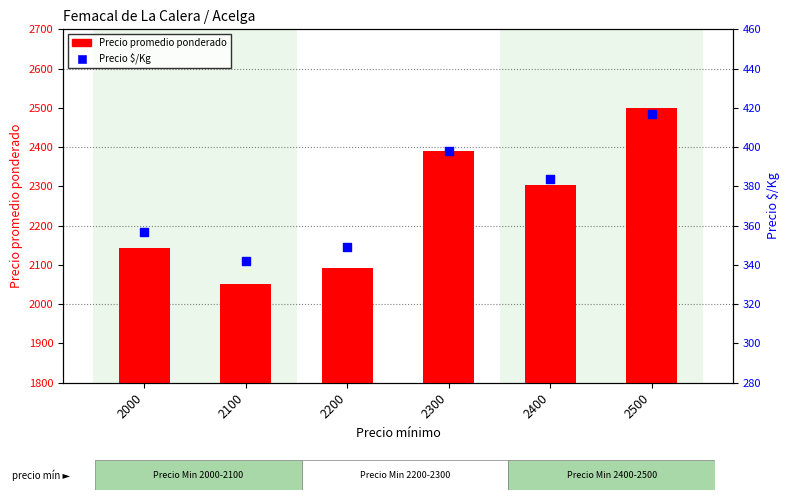

Which series reaches the maximum Y coordinate?

Precio promedio ponderado